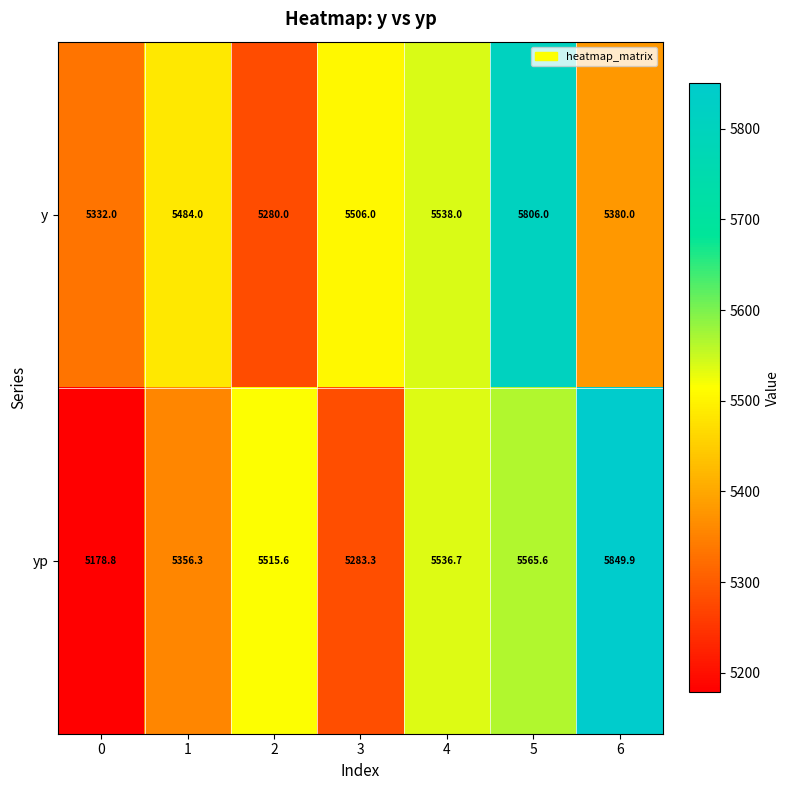

At how many categories does at least one series exceed 5225?

7